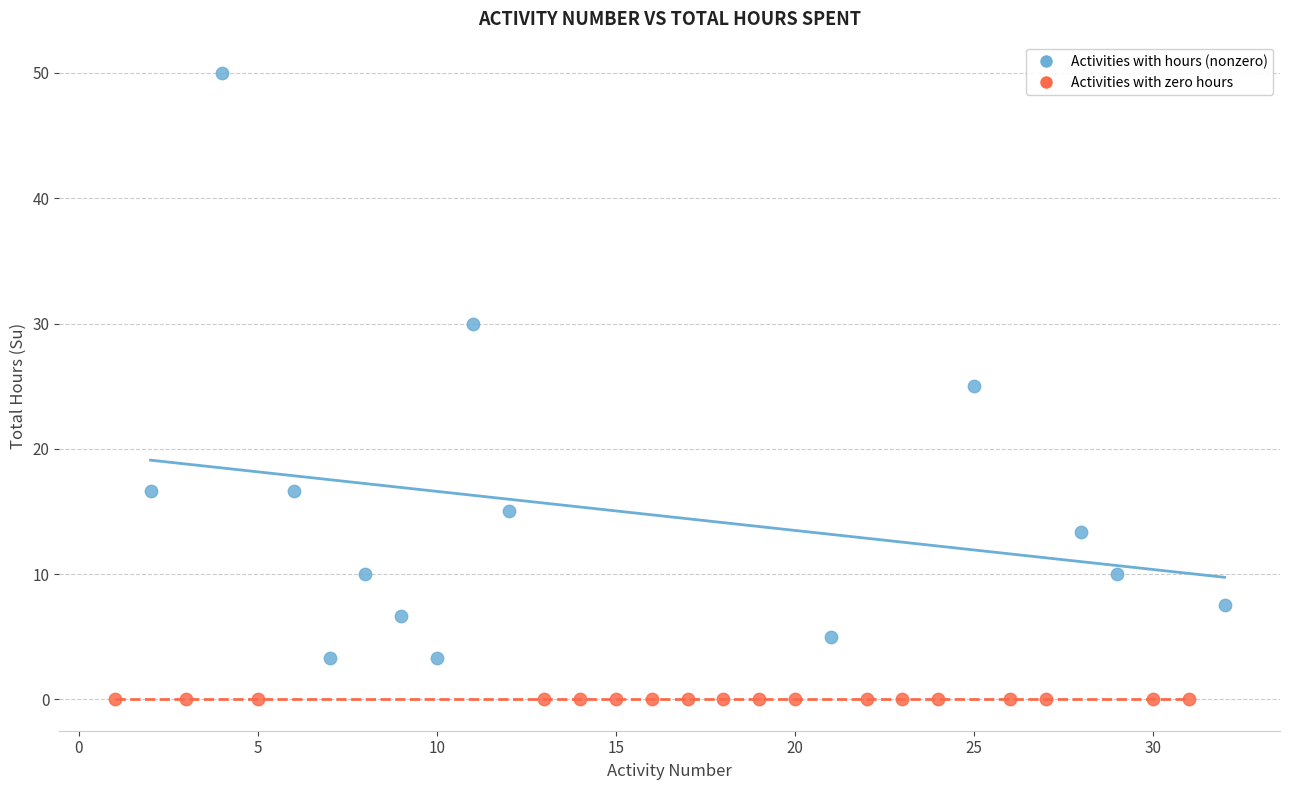

What are all the series names shown in the legend?

Activities with hours (nonzero), Activities with zero hours